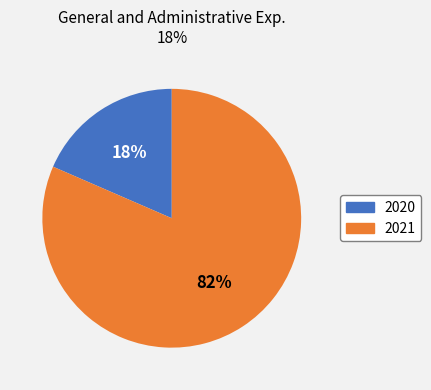

Which category has the biggest portion of the pie?

2021